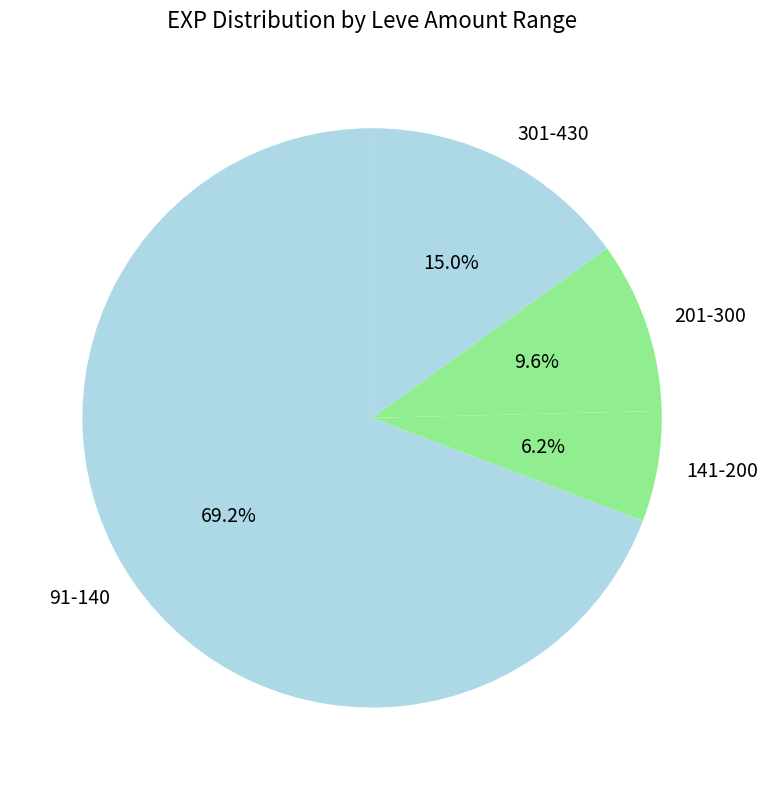

Rank the categories by value from highest to lowest.

91-140, 301-430, 201-300, 141-200